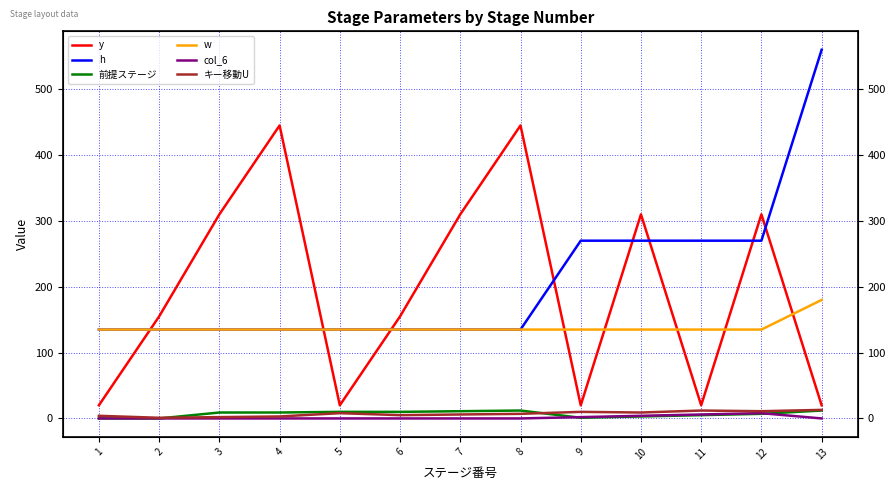

At 4, list the series in order from smallest to largest.

col_6, キー移動U, 前提ステージ, h, w, y